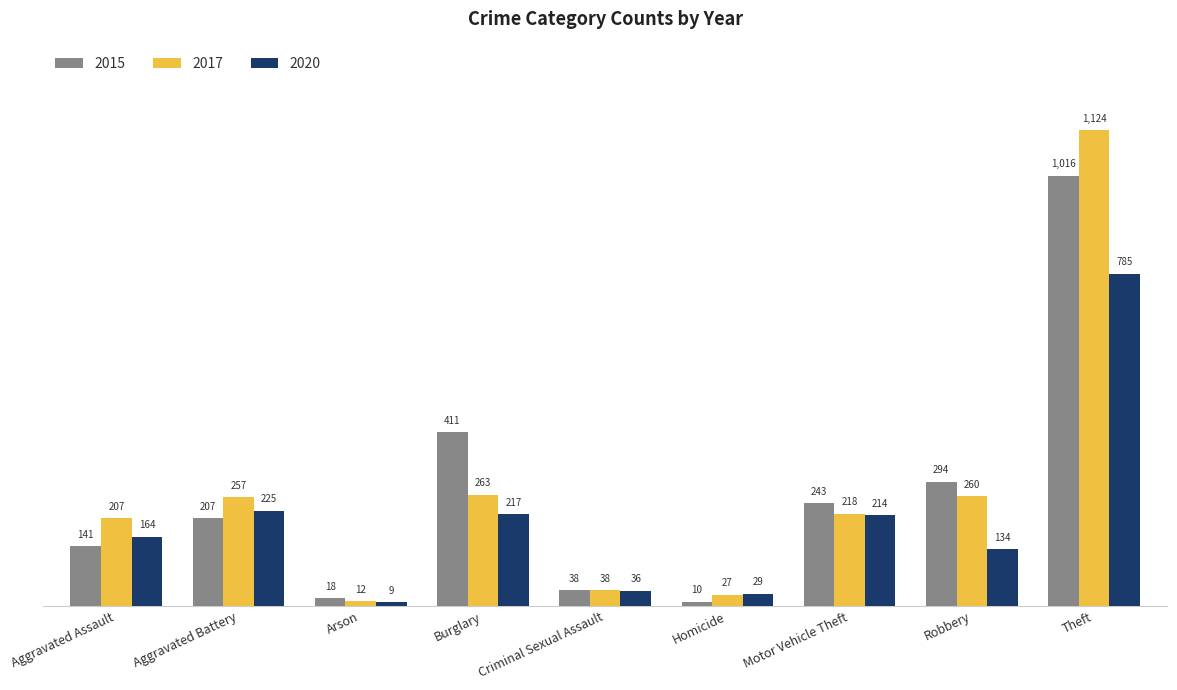

Between Aggravated Battery and Motor Vehicle Theft, which series saw the biggest shift?

2017